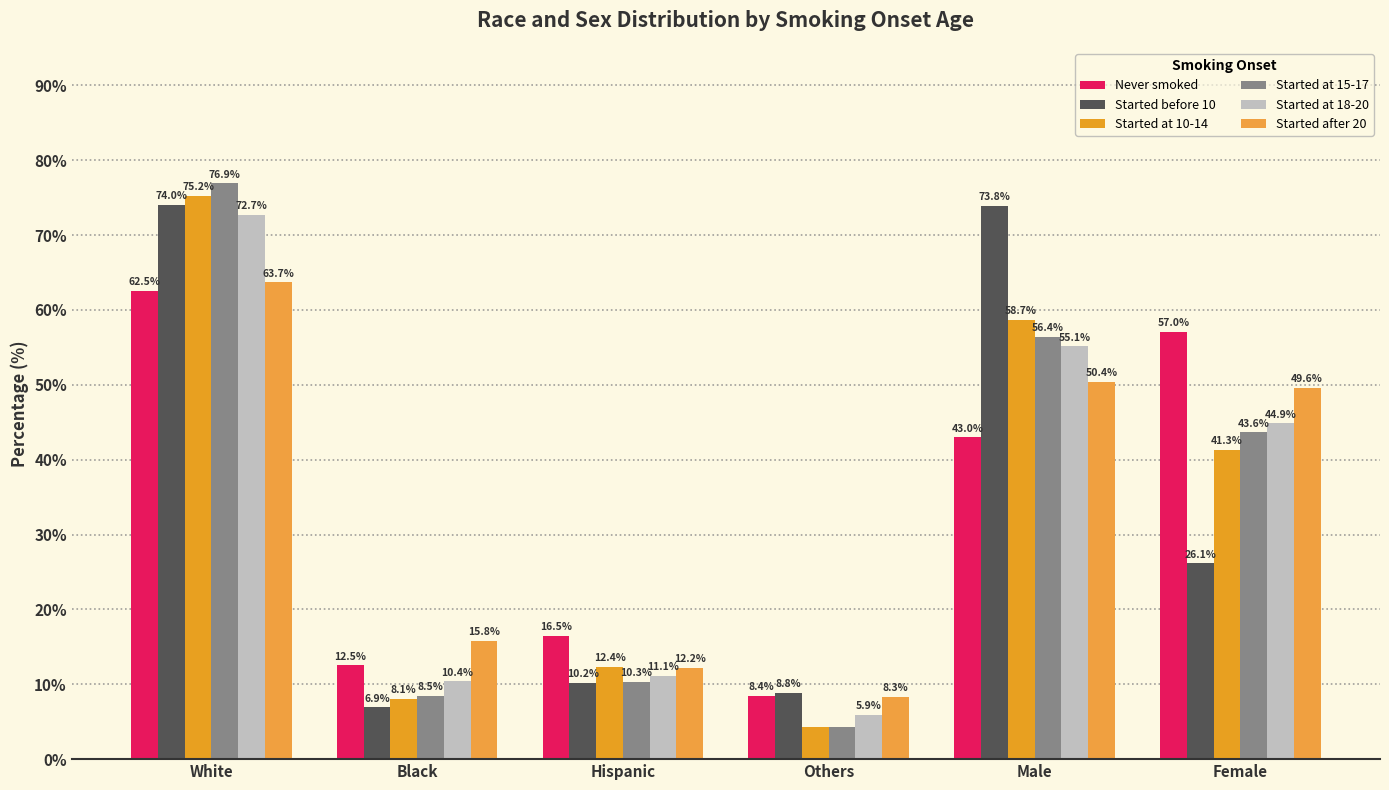

What is the total value across all series at Hispanic?

72.7